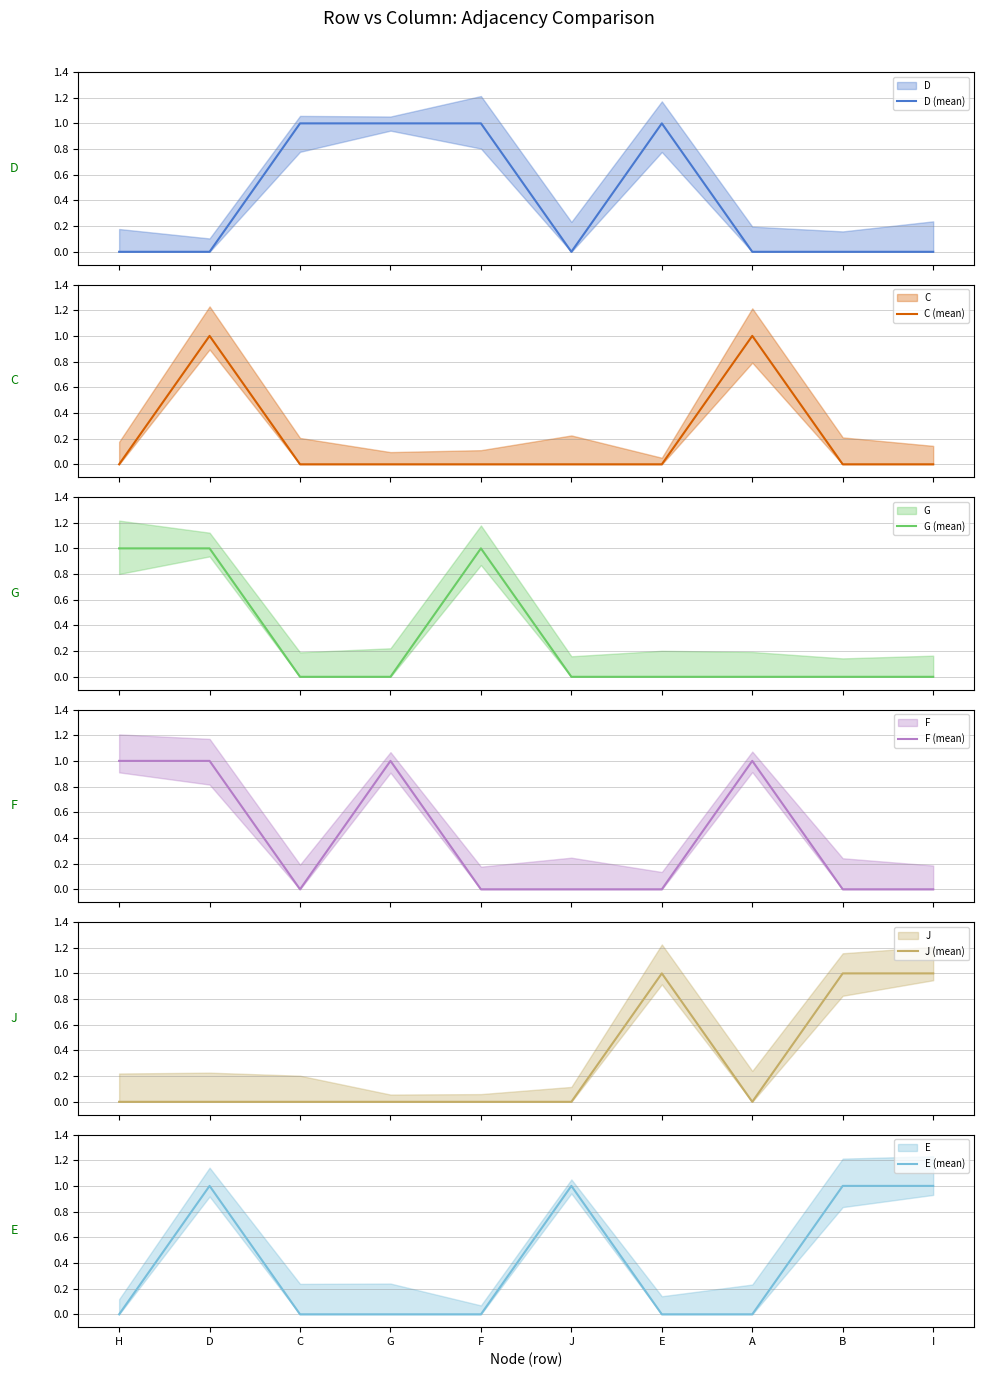

Which series has the widest spread of values?

D (mean)